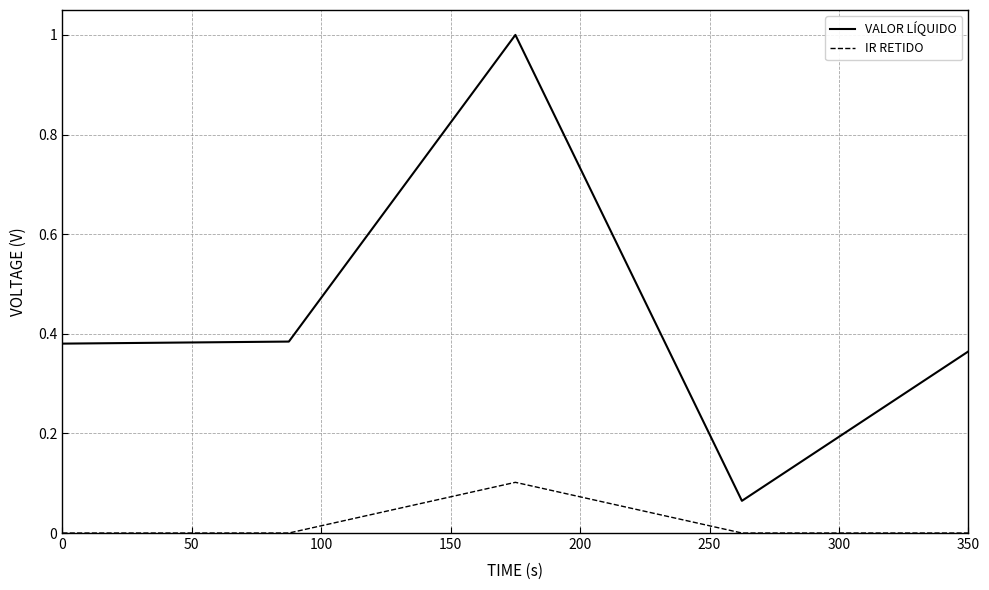

What is the difference between the maximum and minimum values in the VALOR LÍQUIDO series?

0.9